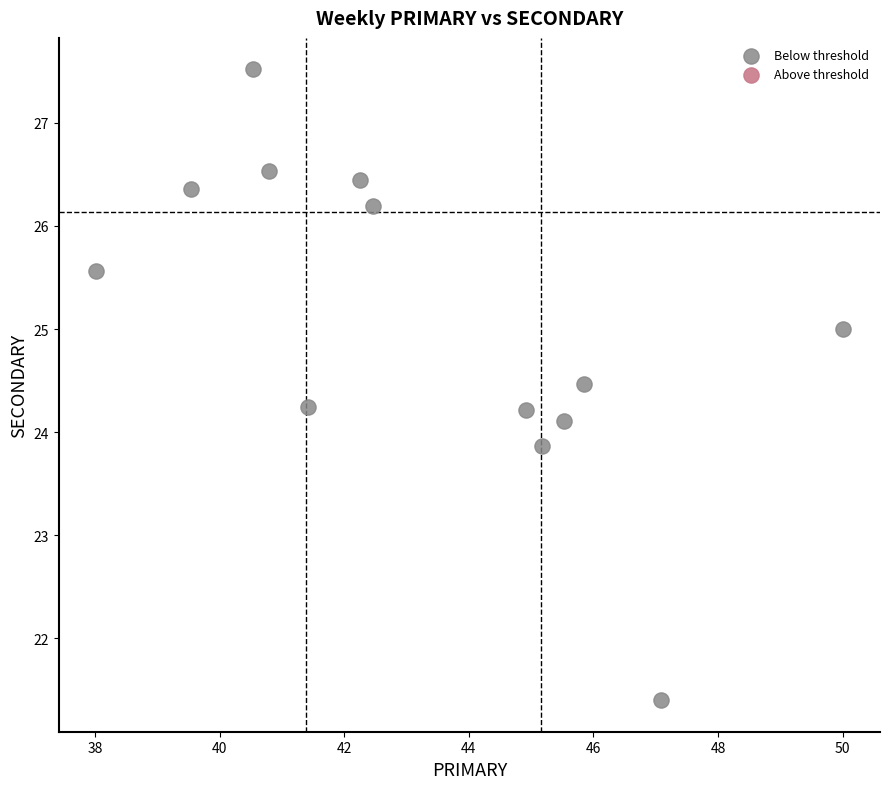

What is the range of Y values (max minus min)?

6.1